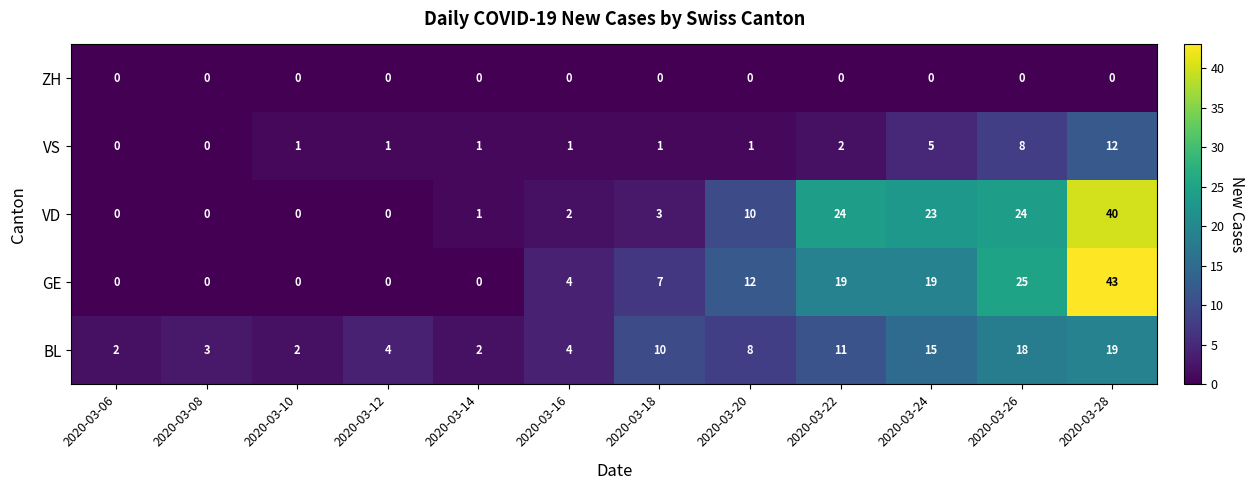

Which series changed the most between 2020-03-24 and 2020-03-26?

GE